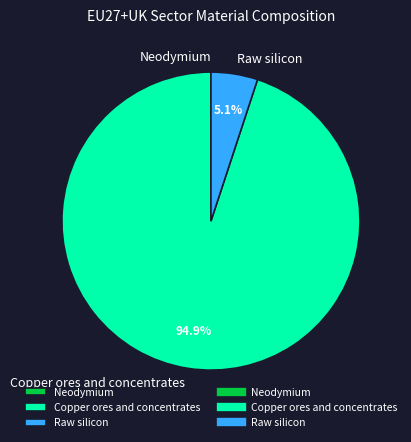

Between Raw silicon and Copper ores and concentrates, which is larger?

Copper ores and concentrates